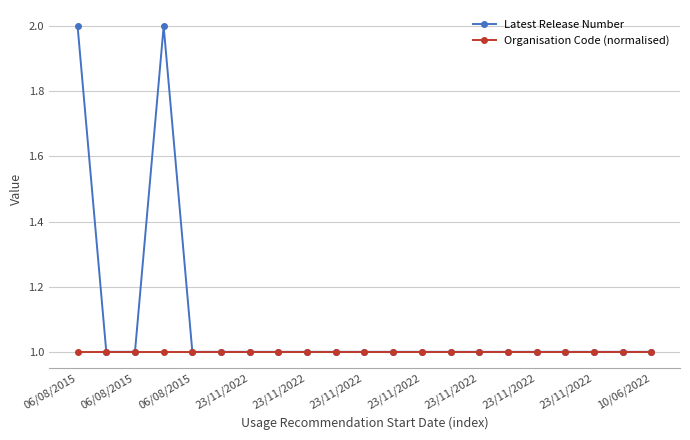

What is the value of the Latest Release Number point at the 15th from the left?

1